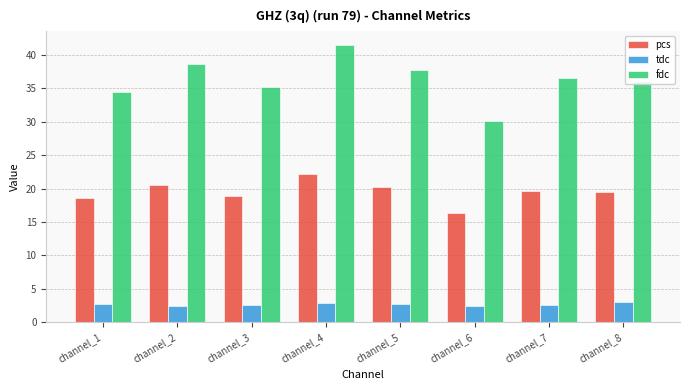

List the series in order of their peak value, highest first.

fdc, pcs, tdc